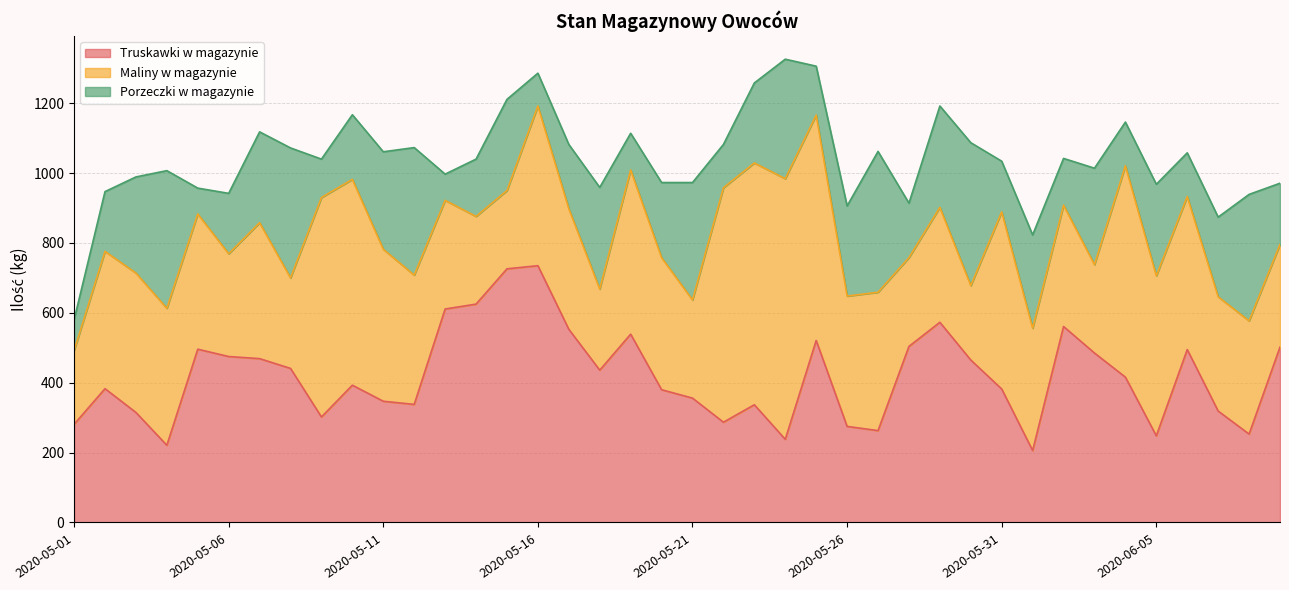

Reading left to right, list all the values displayed in this chart.

Truskawki w magazynie: 2020-05-01=281	2020-05-02=383	2020-05-03=315	2020-05-04=221	2020-05-05=496	2020-05-06=475	2020-05-07=469	2020-05-08=441	2020-05-09=302	2020-05-10=393	2020-05-11=347	2020-05-12=338	2020-05-13=611	2020-05-14=625	2020-05-15=726	2020-05-16=735	2020-05-17=553	2020-05-18=436	2020-05-19=539	2020-05-20=380	2020-05-21=356	2020-05-22=287	2020-05-23=337	2020-05-24=238	2020-05-25=521	2020-05-26=275	2020-05-27=263	2020-05-28=504	2020-05-29=573	2020-05-30=465	2020-05-31=382	2020-06-01=206	2020-06-02=561	2020-06-03=485	2020-06-04=416	2020-06-05=248	2020-06-06=495	2020-06-07=319	2020-06-08=253	2020-06-09=502
Maliny w magazynie: 2020-05-01=211	2020-05-02=393	2020-05-03=399	2020-05-04=392	2020-05-05=387	2020-05-06=294	2020-05-07=389	2020-05-08=259	2020-05-09=628	2020-05-10=589	2020-05-11=435	2020-05-12=370	2020-05-13=311	2020-05-14=251	2020-05-15=224	2020-05-16=457	2020-05-17=345	2020-05-18=232	2020-05-19=470	2020-05-20=378	2020-05-21=281	2020-05-22=671	2020-05-23=692	2020-05-24=746	2020-05-25=645	2020-05-26=373	2020-05-27=396	2020-05-28=254	2020-05-29=329	2020-05-30=213	2020-05-31=507	2020-06-01=350	2020-06-02=347	2020-06-03=253	2020-06-04=605	2020-06-05=458	2020-06-06=438	2020-06-07=327	2020-06-08=324	2020-06-09=294
Porzeczki w magazynie: 2020-05-01=88	2020-05-02=171	2020-05-03=275	2020-05-04=394	2020-05-05=74	2020-05-06=173	2020-05-07=260	2020-05-08=372	2020-05-09=110	2020-05-10=185	2020-05-11=279	2020-05-12=365	2020-05-13=75	2020-05-14=164	2020-05-15=261	2020-05-16=94	2020-05-17=184	2020-05-18=291	2020-05-19=105	2020-05-20=215	2020-05-21=336	2020-05-22=124	2020-05-23=229	2020-05-24=342	2020-05-25=140	2020-05-26=258	2020-05-27=403	2020-05-28=156	2020-05-29=290	2020-05-30=409	2020-05-31=145	2020-06-01=267	2020-06-02=134	2020-06-03=276	2020-06-04=125	2020-06-05=262	2020-06-06=125	2020-06-07=228	2020-06-08=362	2020-06-09=175